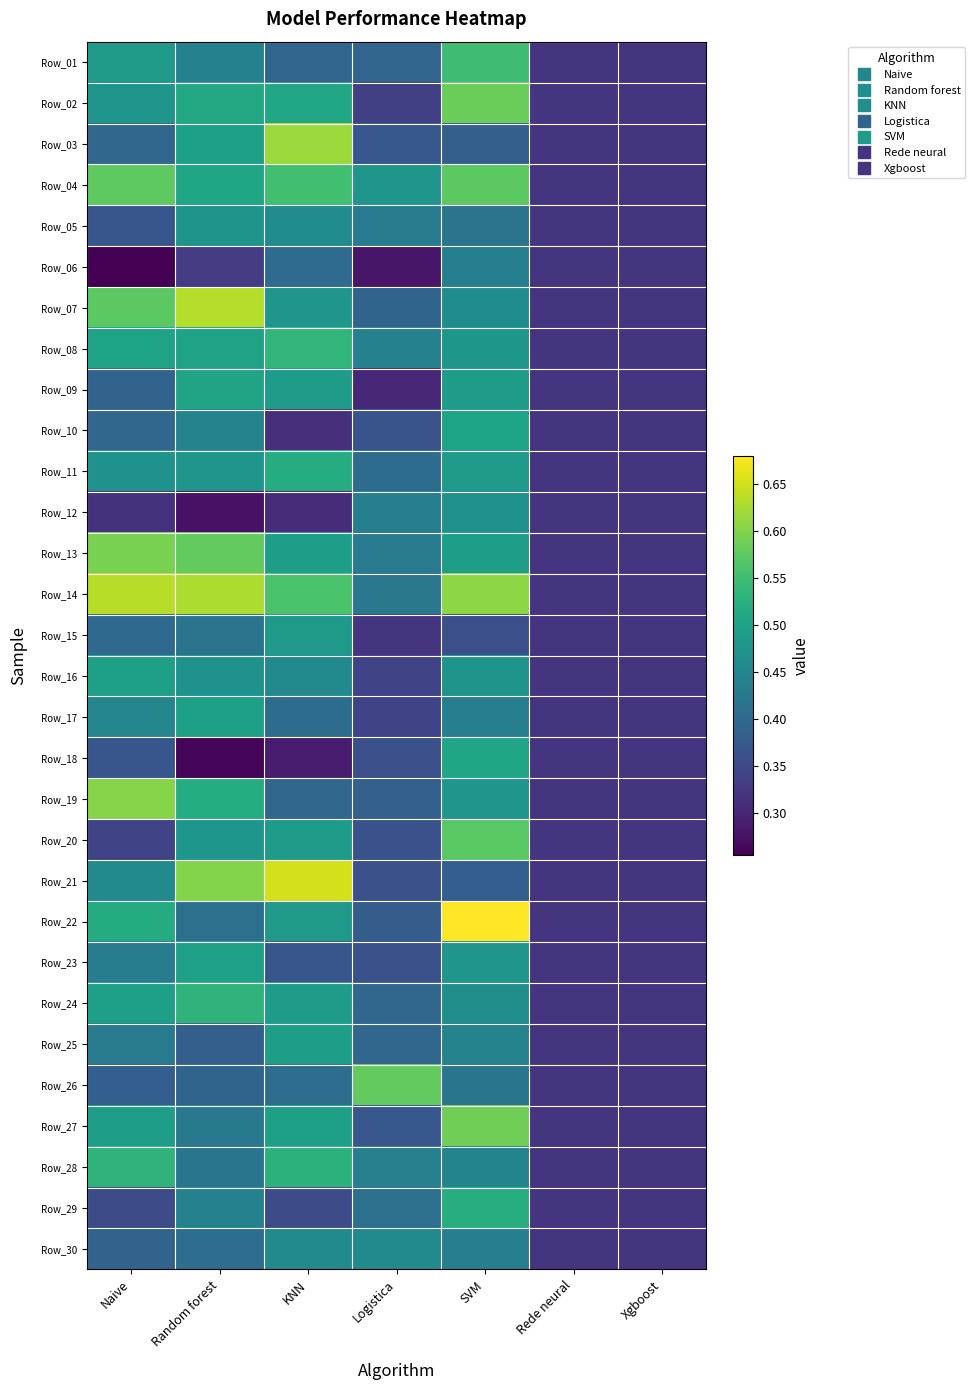

How many distinct data groups are displayed?

30